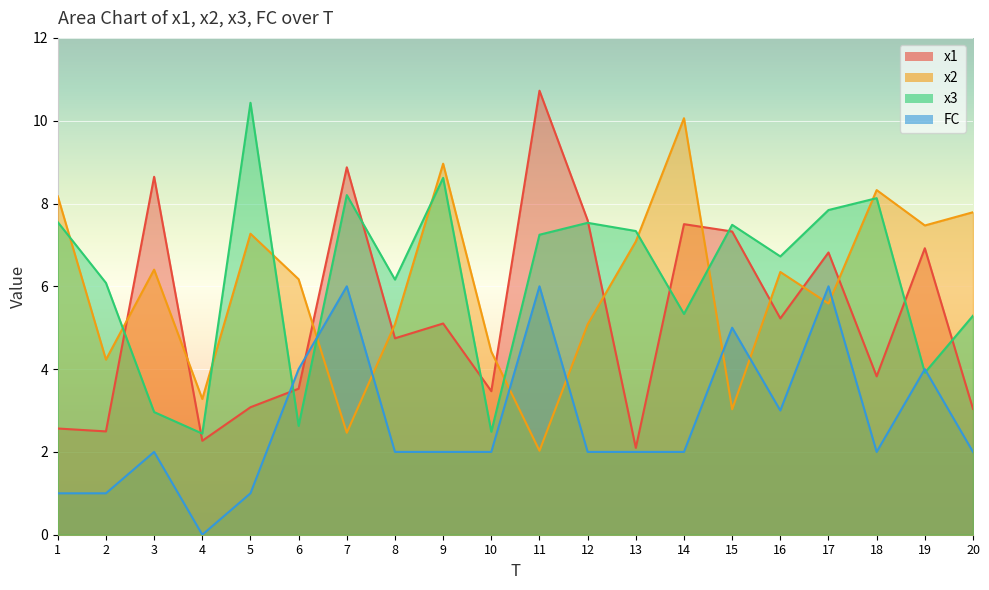

Count the number of data series in this chart.

4